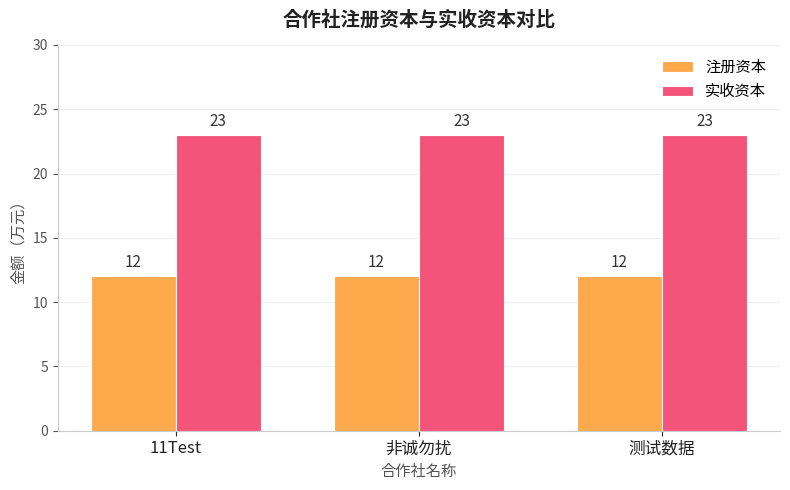

What is the label of the 2nd bar from the left?

非诚勿扰